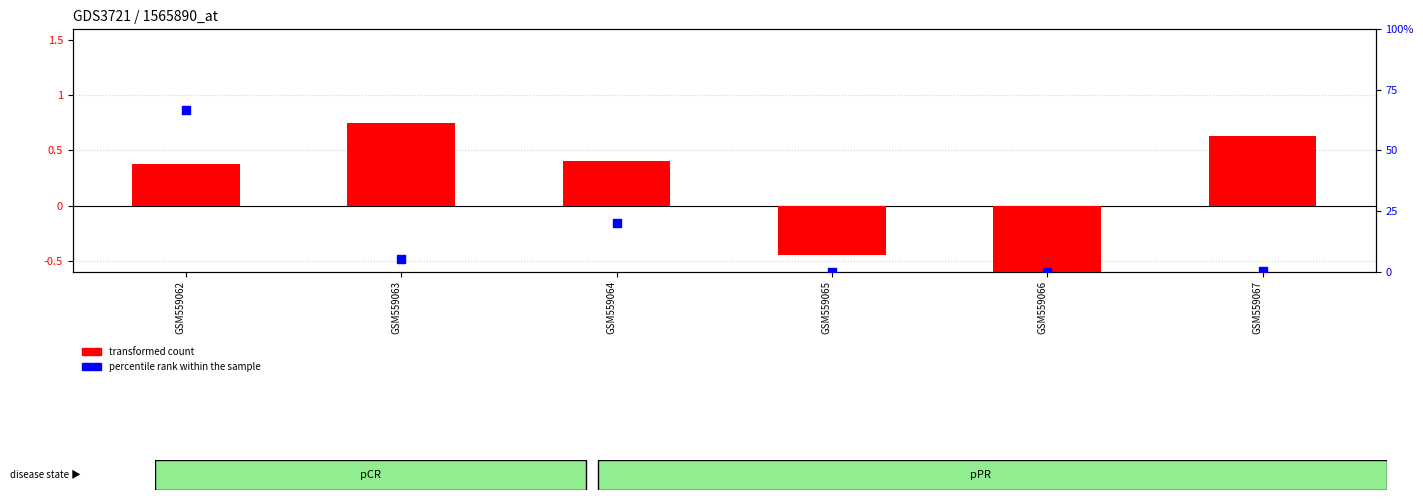

Is the value of transformed count at GSM559066 greater than the value of percentile rank within the sample at GSM559065?

No